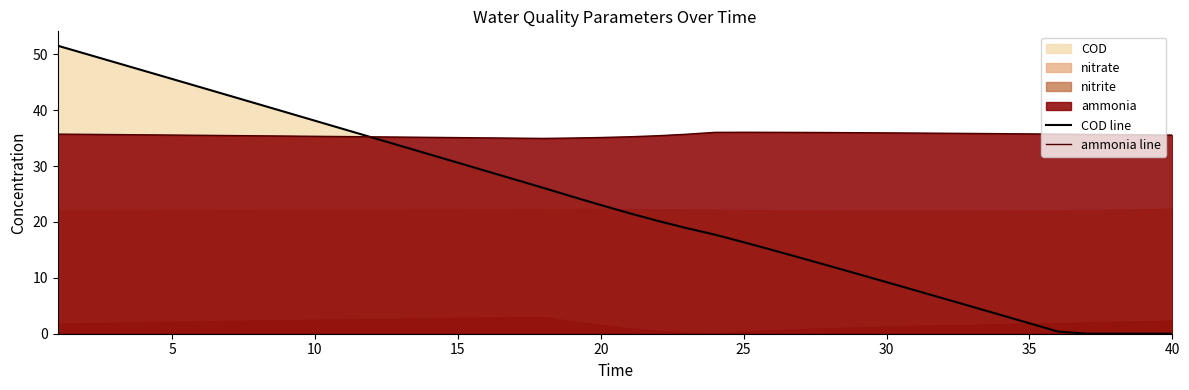

True or false: ammonia line has more than 1 points higher than both neighbors.

False